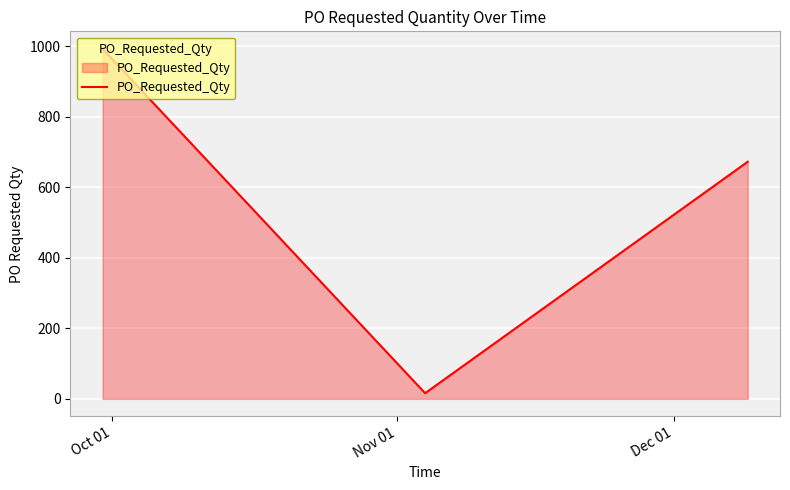

What is the smallest value displayed?

16